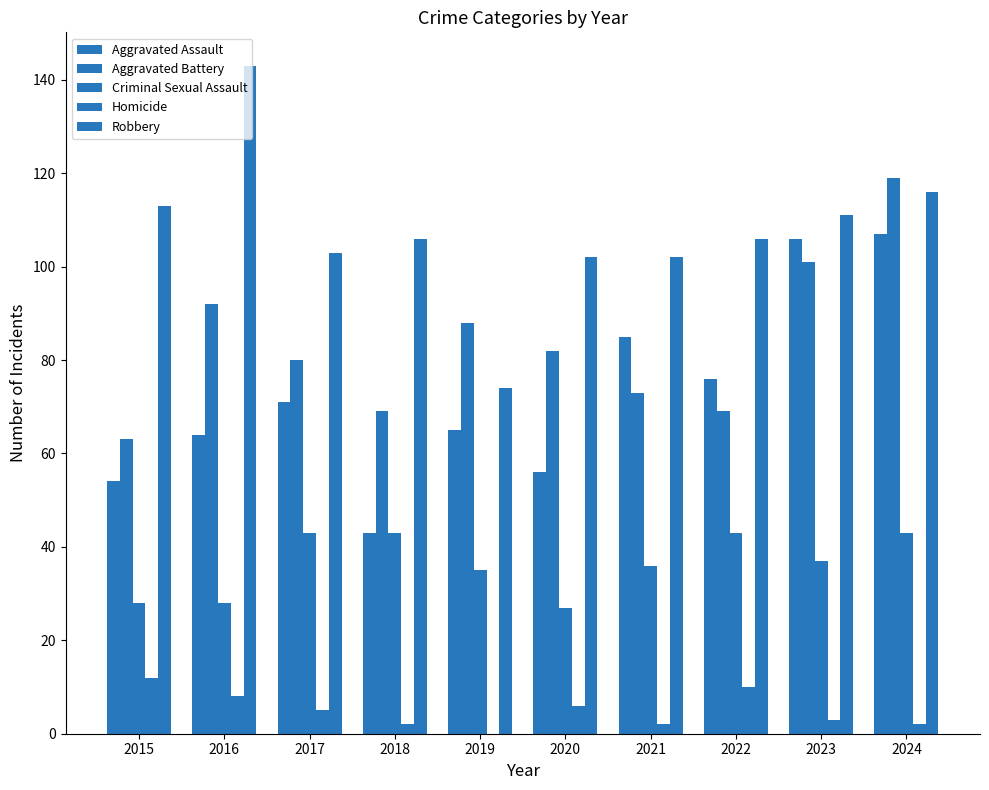

Count the number of data series in this chart.

5